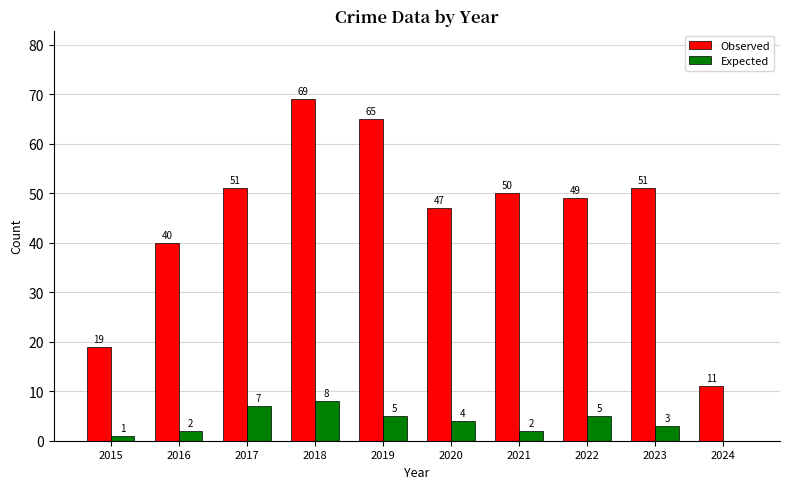

How many data points does each series have?

10